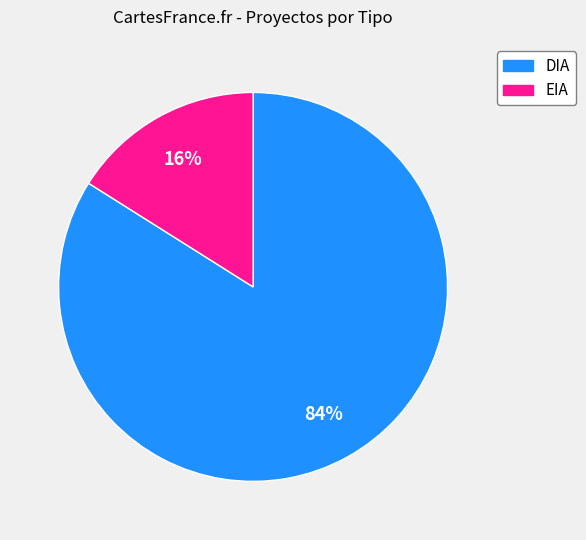

Which category accounts for the majority?

DIA